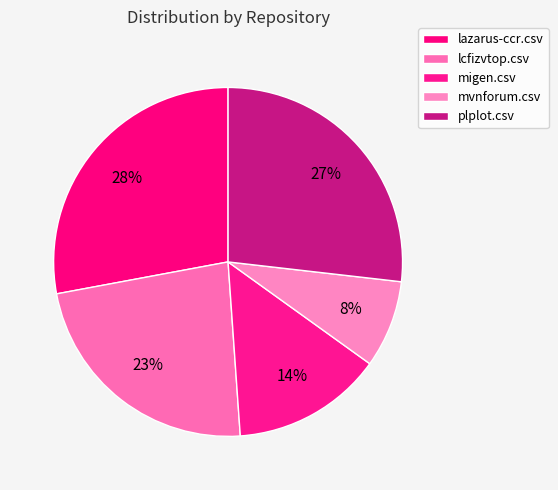

Count the number of slices in the pie.

5